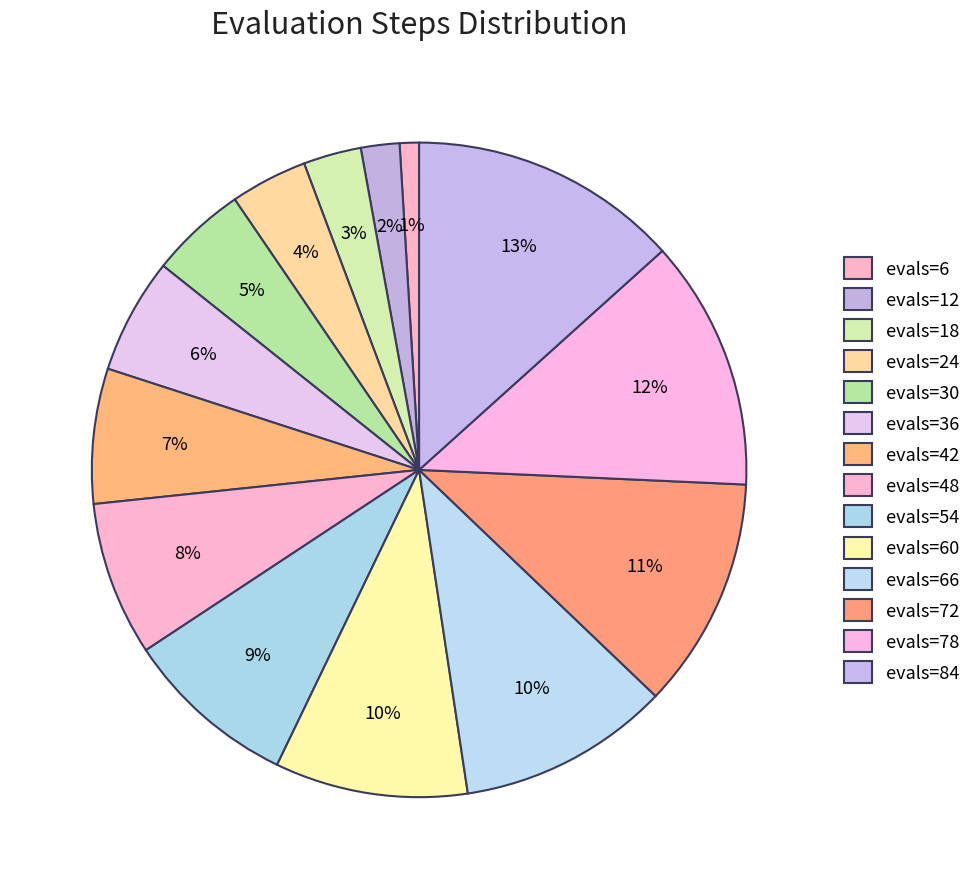

Is the sum of evals=30 and evals=54 greater than half?

No